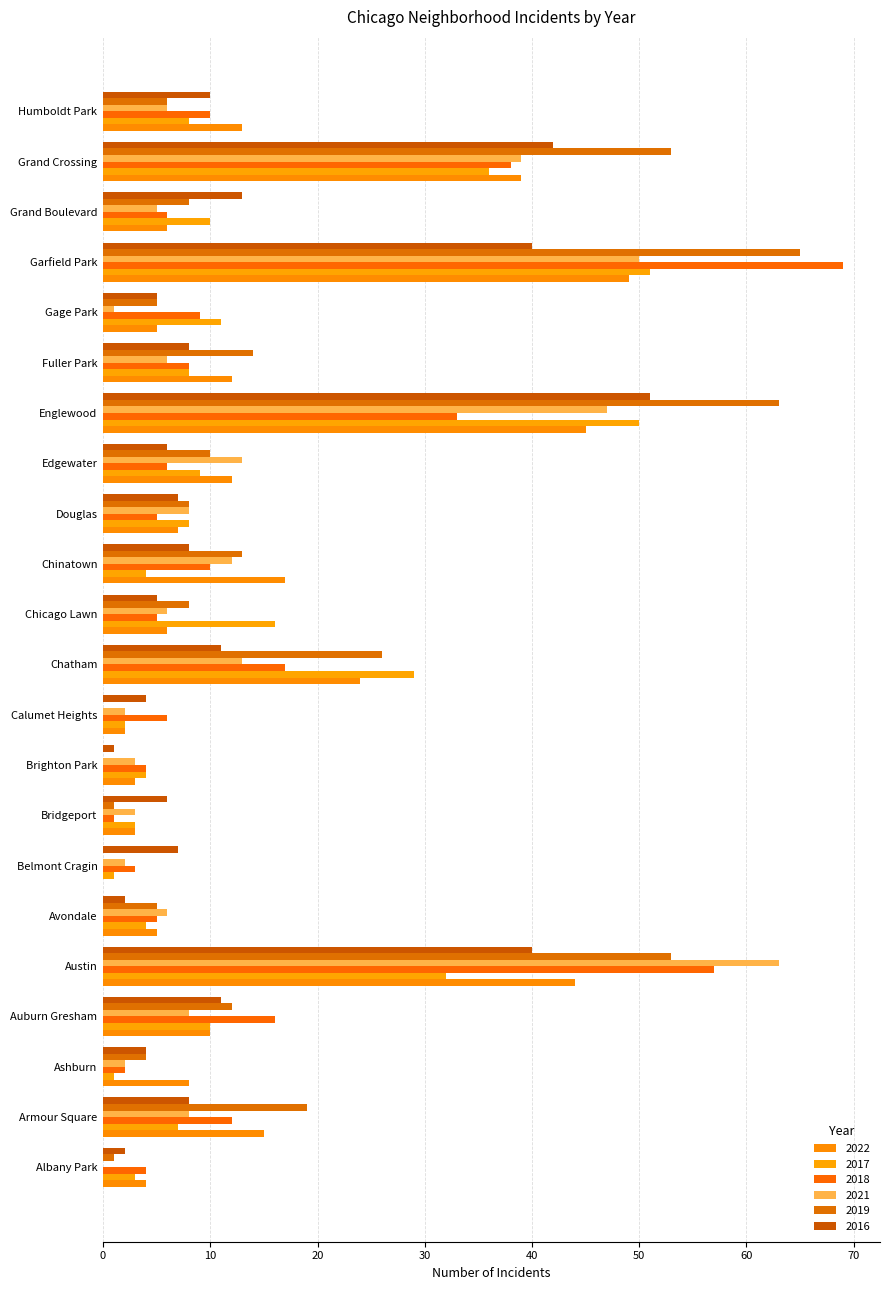

What is the sum of the 2016 values at Austin and Englewood?

91